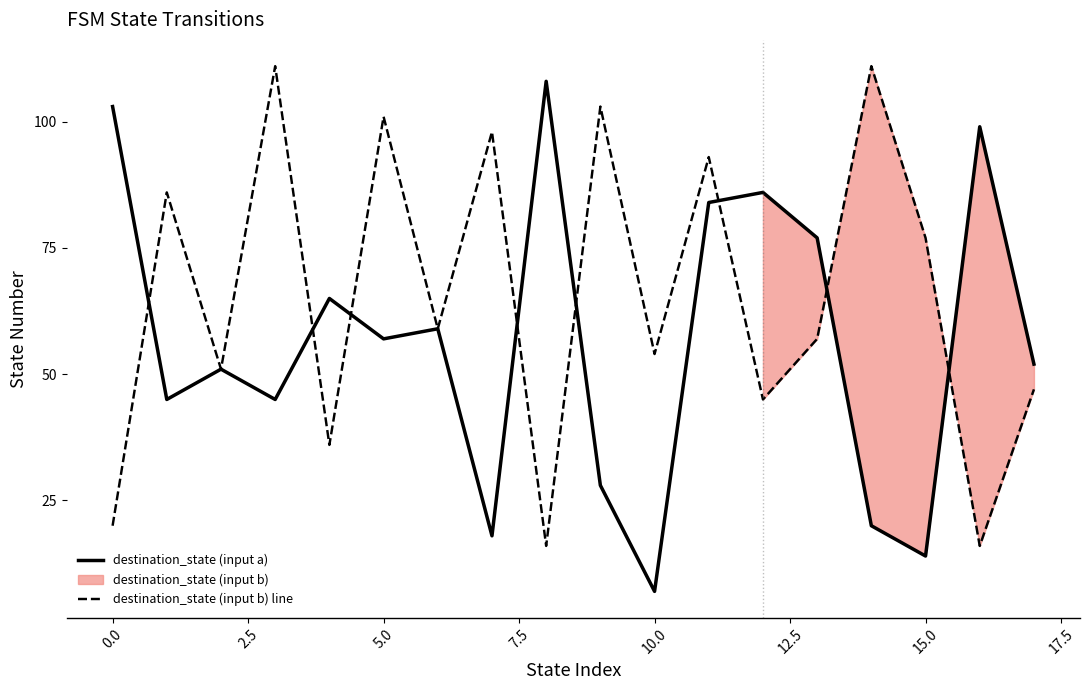

In destination_state (input b) line, how many points are higher than both neighbors (excluding endpoints)?

7